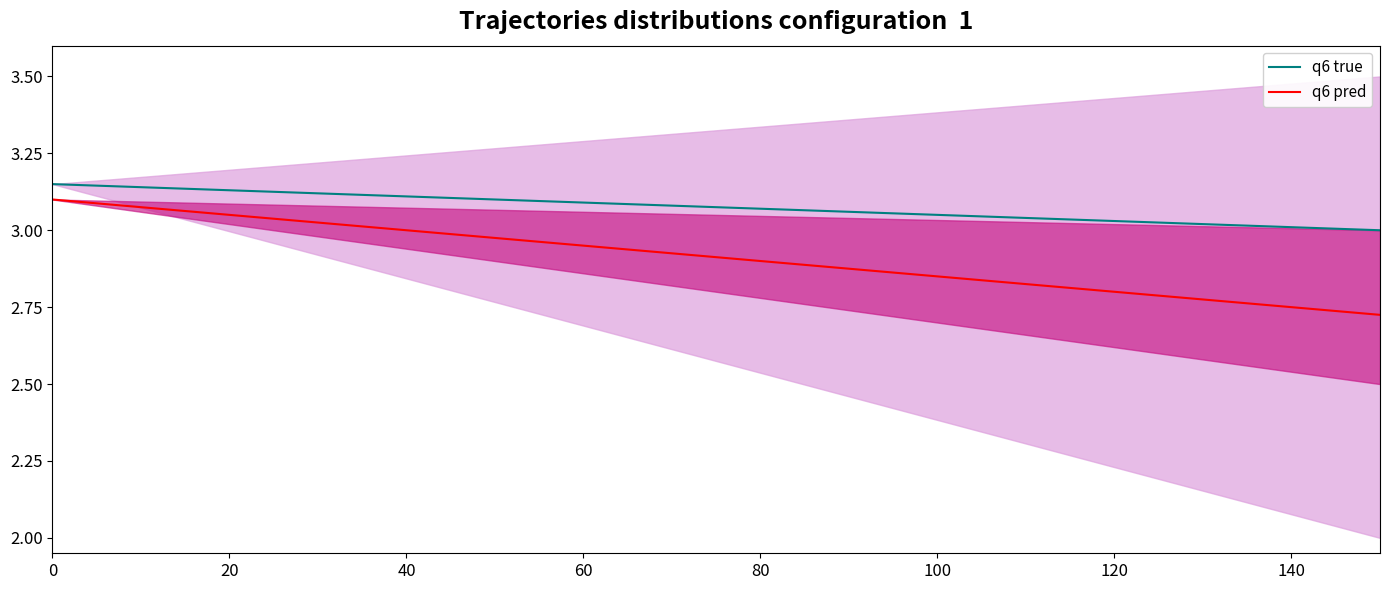

True or false: q6 true and q6 pred cross at least once.

False